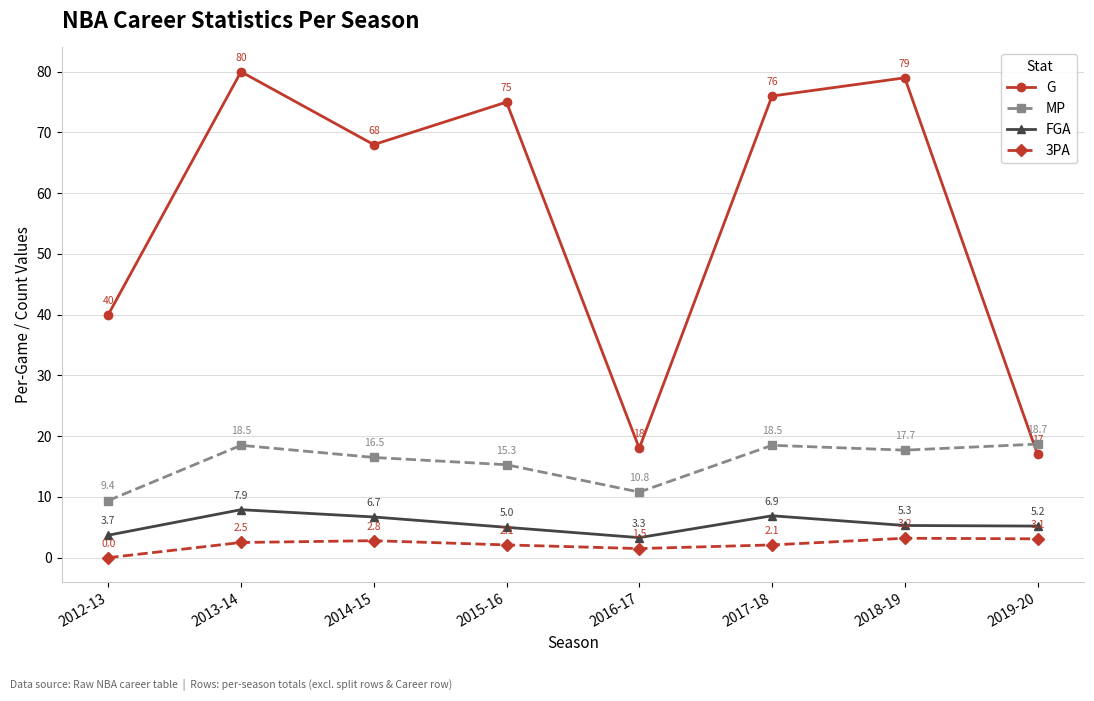

What are all the series names shown in the legend?

G, MP, FGA, 3PA